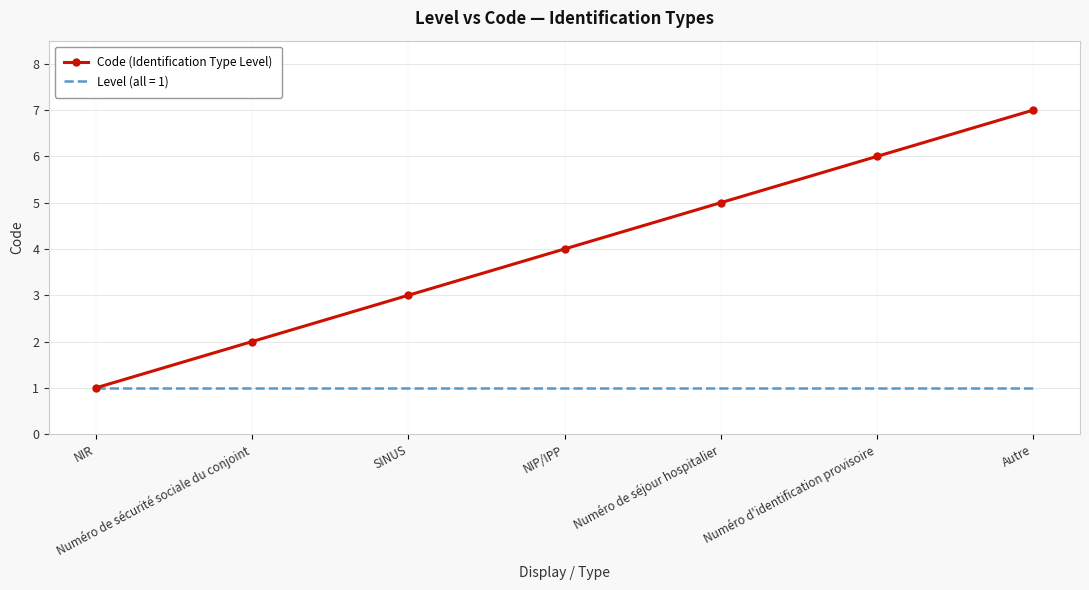

Is it true that Code (Identification Type Level) equals 2 at NIP/IPP?

False